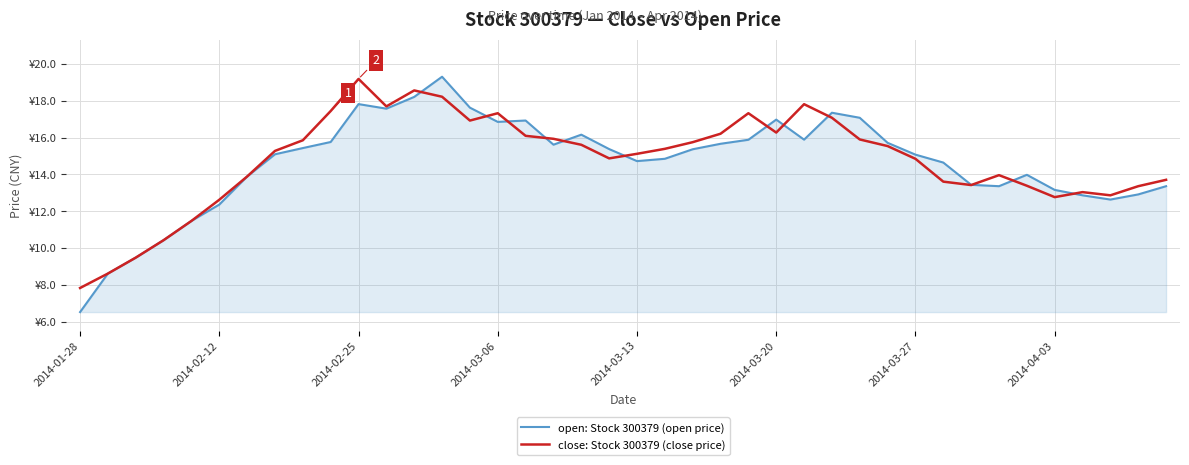

Reading left to right, transcribe all the data shown in this chart.

open: Stock 300379 (open price): 6.5	8.6	9.5	10.4	11.5	12.4	13.9	15.1	15.4	15.8	17.8	17.6	18.2	19.3	17.6	16.9	16.9	15.6	16.2	15.4	14.7	14.8	15.4	15.7	15.9	17.0	15.9	17.3	17.1	15.7	15.1	14.6	13.4	13.4	14.0	13.2	12.9	12.6	12.9	13.4
close: Stock 300379 (close price): 7.8	8.6	9.5	10.4	11.5	12.6	13.9	15.3	15.9	17.4	19.2	17.7	18.6	18.2	16.9	17.3	16.1	15.9	15.6	14.9	15.1	15.4	15.8	16.2	17.3	16.3	17.8	17.1	15.9	15.5	14.8	13.6	13.4	14.0	13.4	12.8	13.0	12.9	13.4	13.7